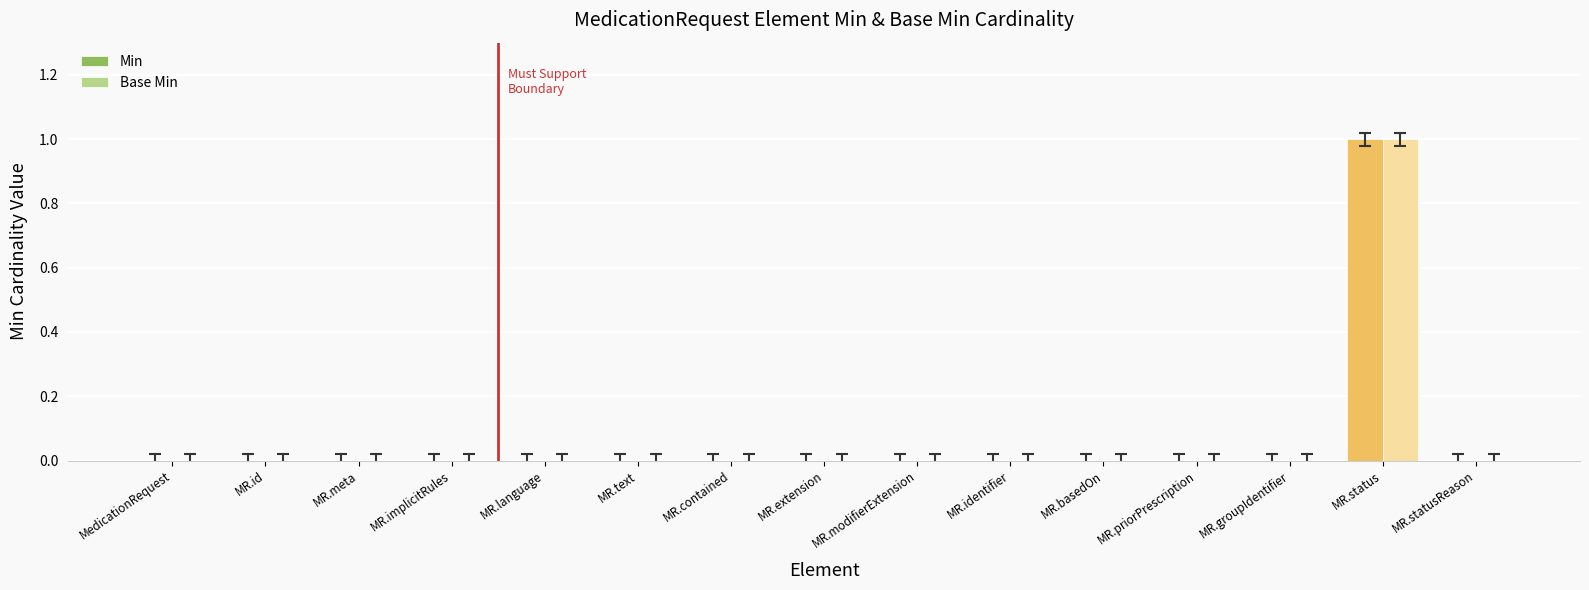

Are the bars grouped side by side (vs. stacked)?

Yes